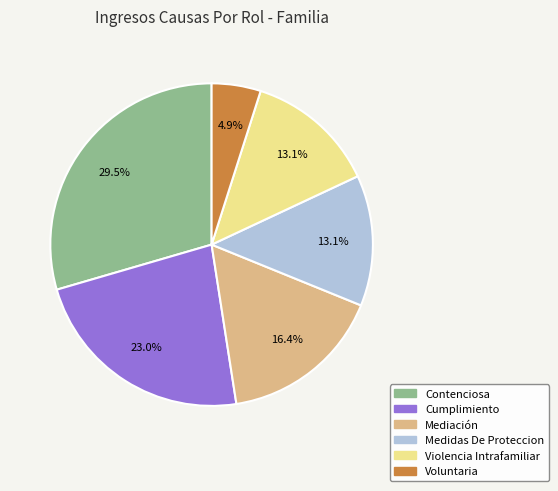

Is it true that Voluntaria is 16% of the pie?

False